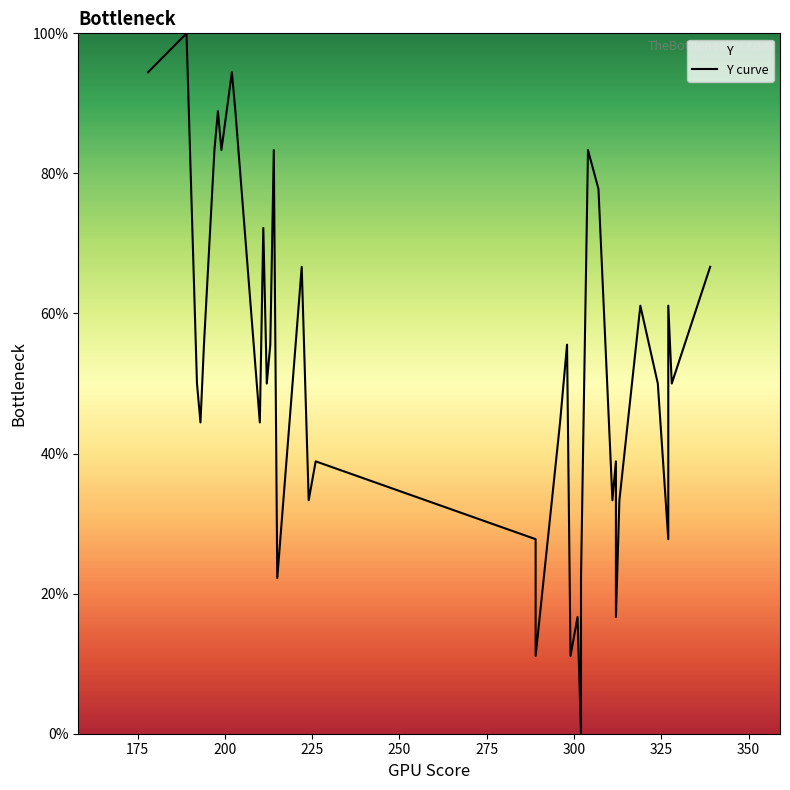

How many distinct data groups are displayed?

1